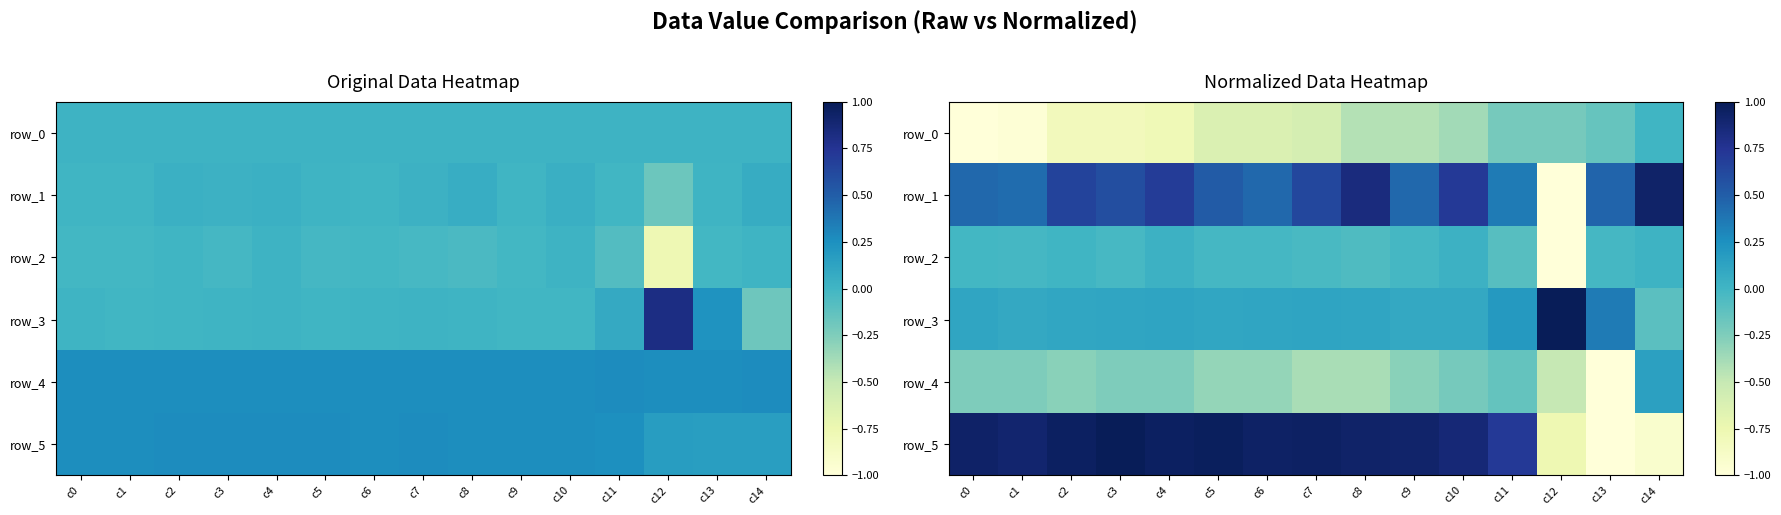

Where does the row_1 series first go above 0?

c0